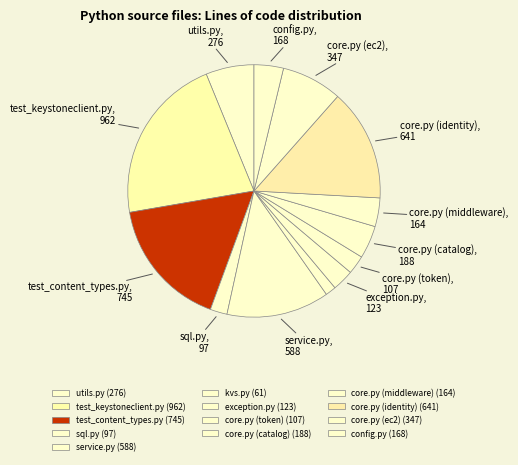

To the nearest percent, what is the average slice percentage?

8%